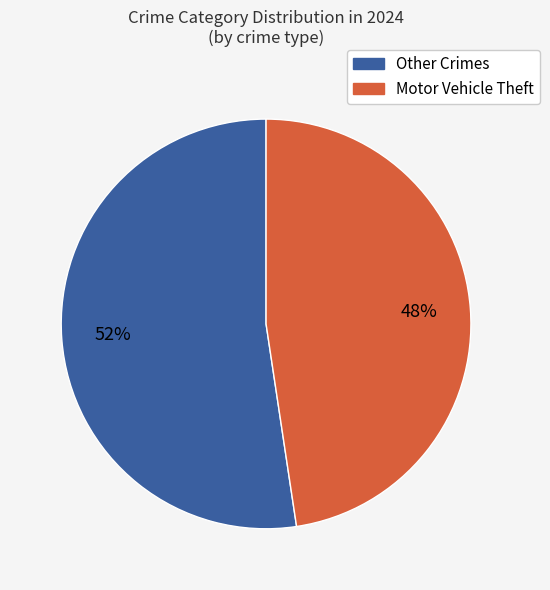

To the nearest percent, what is the average slice percentage?

50%